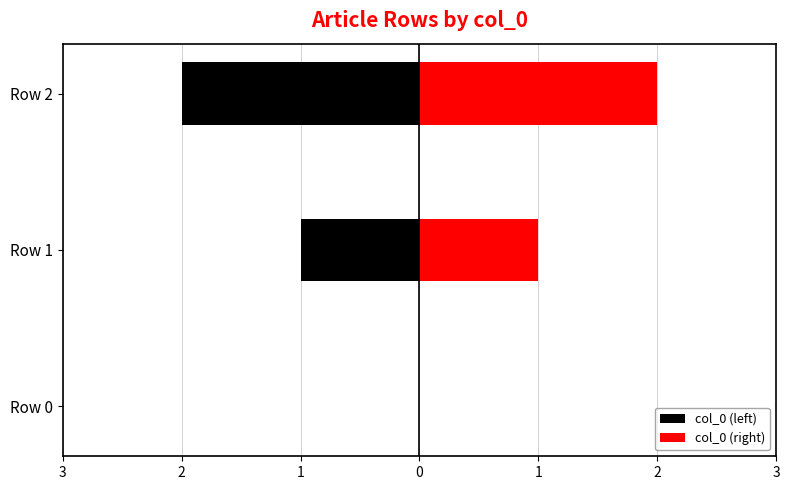

What is the average value of the col_0 (left) series?

-1